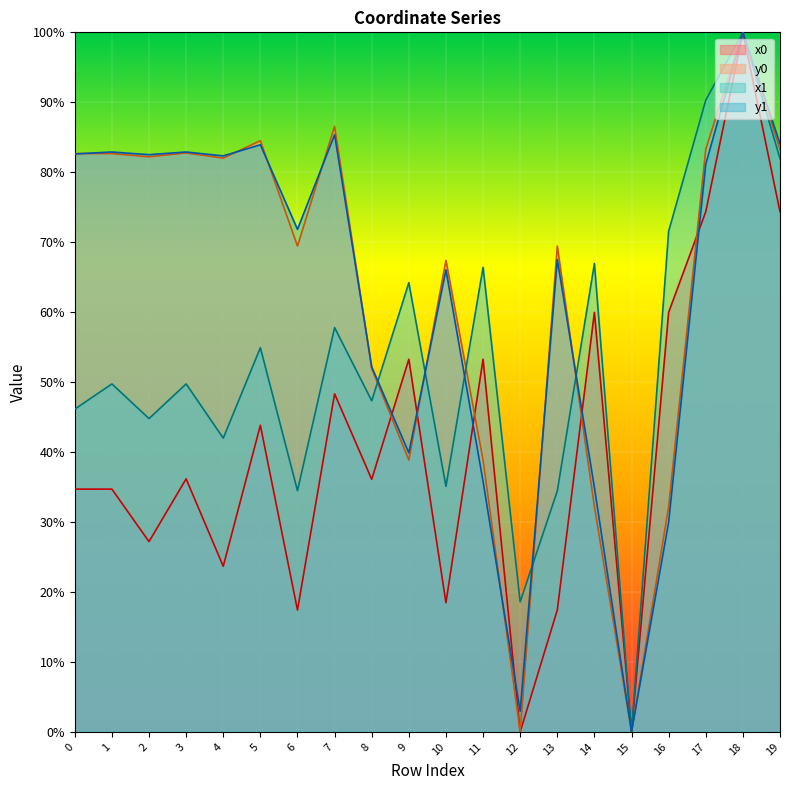

Rank the series by their maximum value, from lowest to highest.

x0, y0, x1, y1